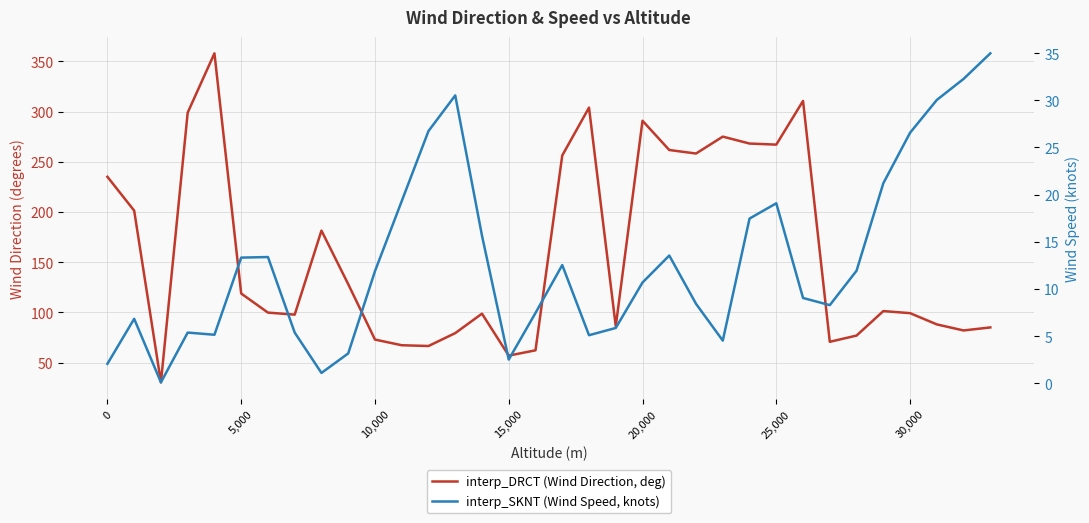

True or false: interp_SKNT (Wind Speed, knots) and interp_DRCT (Wind Direction, deg) intersect in this chart.

False